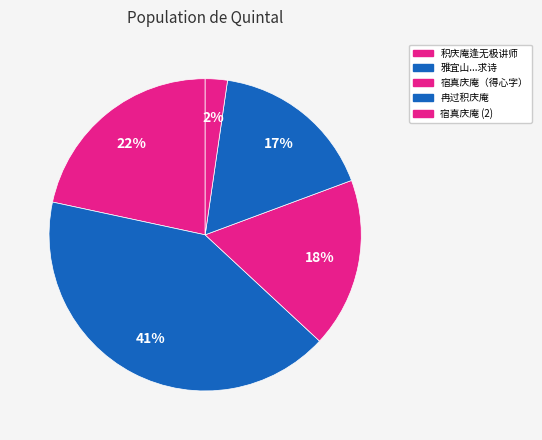

Does 宿真庆庵（得心字） account for over 50% of the chart?

No